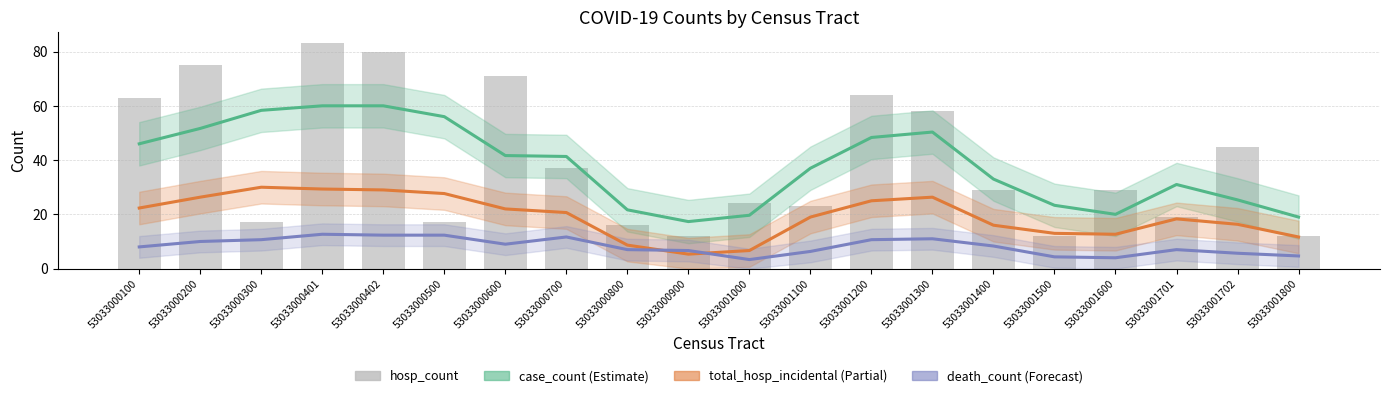

What is the ratio of the value at 53033000600 to the value at 53033000800?

4.4